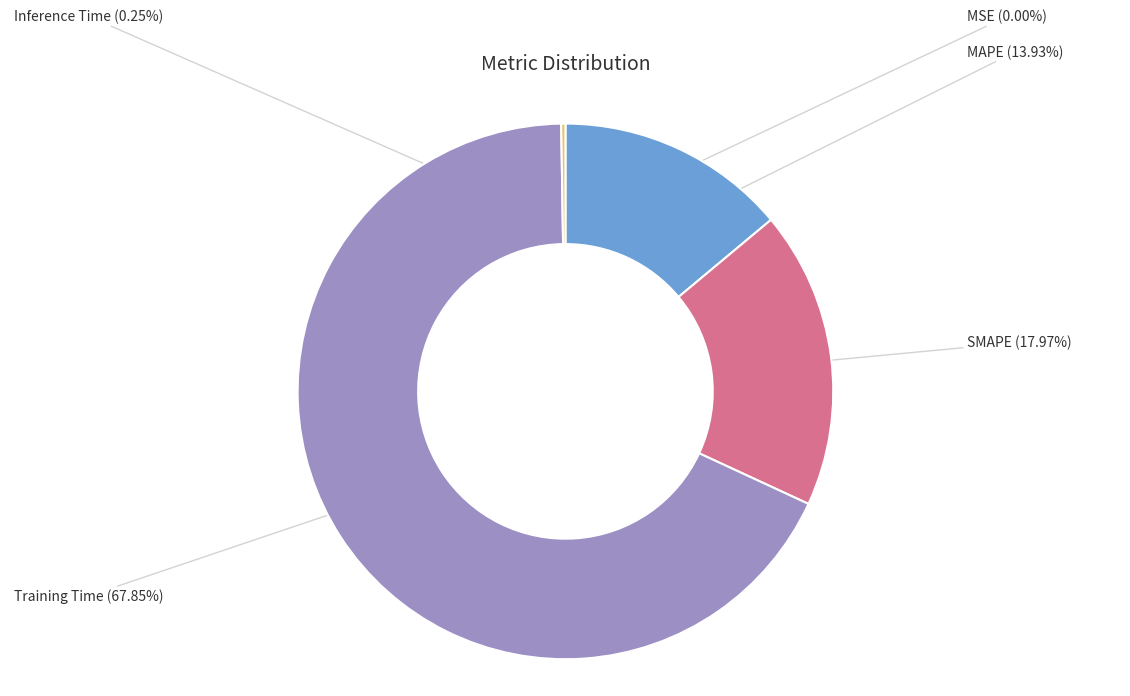

Is there any slice that represents more than half of the pie?

Yes